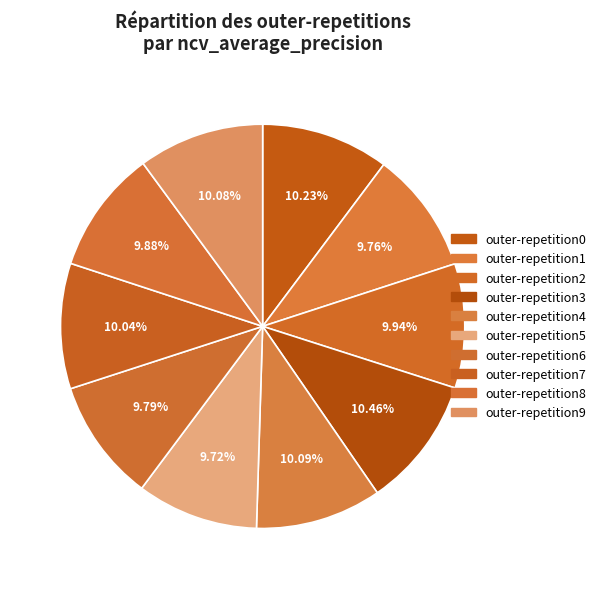

To the nearest percent, what is the average slice percentage?

10%